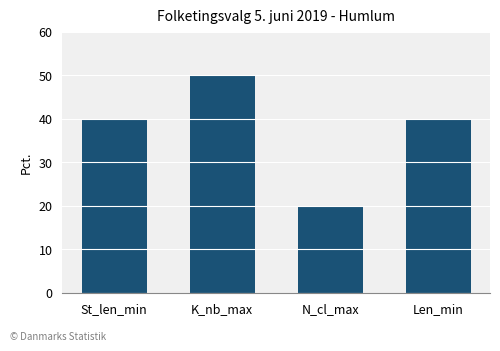

What value does the data have at Len_min, to the nearest 10?

40